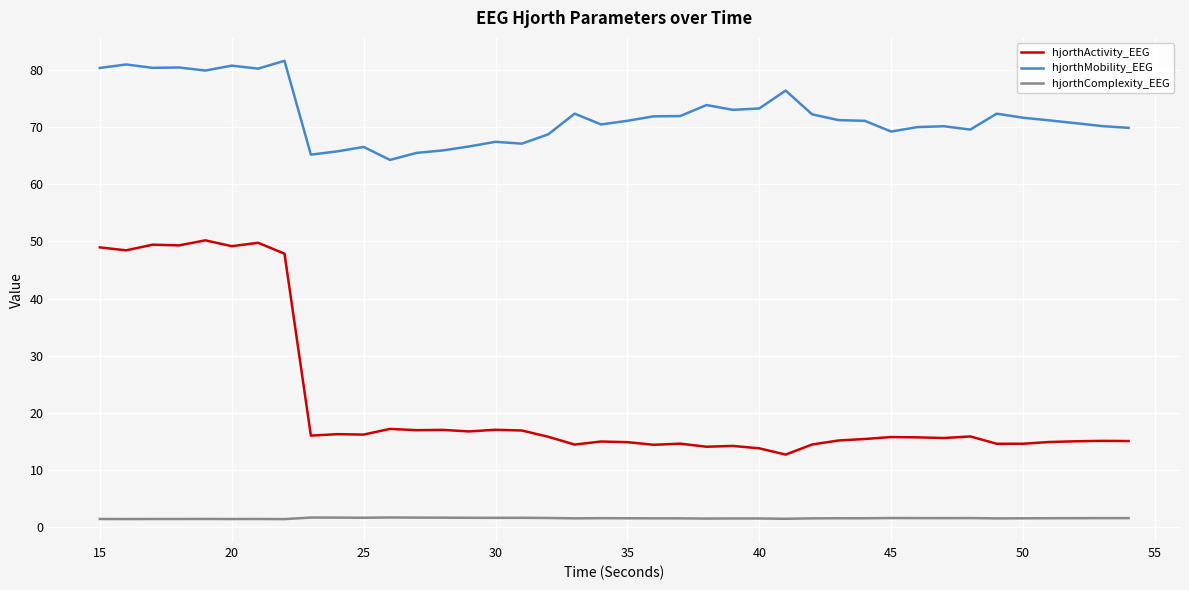

Which series has the widest spread of values?

hjorthActivity_EEG